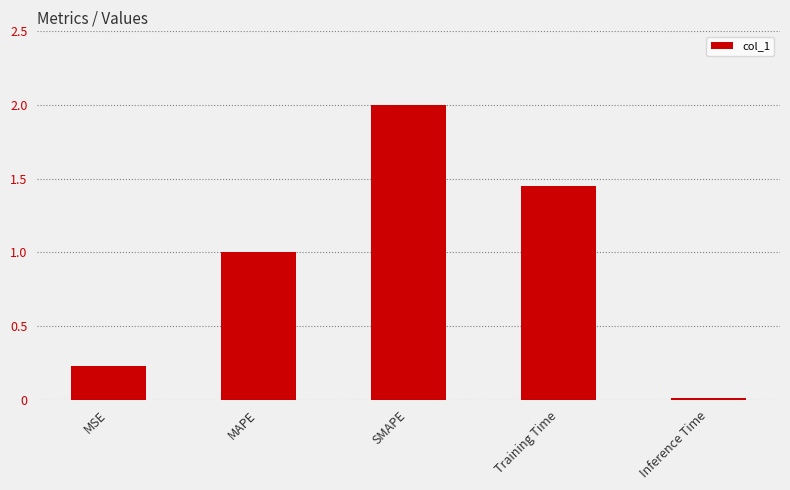

Approximately how many times larger is the value at MAPE compared to SMAPE?

0.5